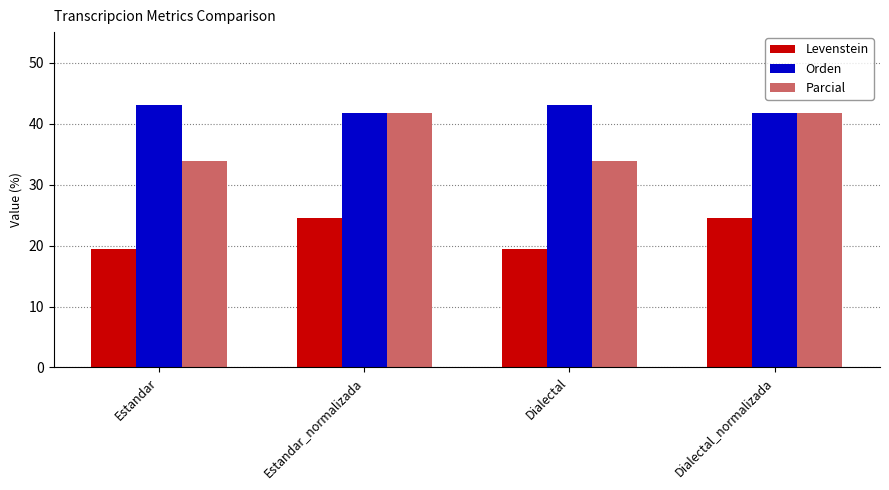

Reading left to right, extract all data points from this chart.

Levenstein: Estandar=19.4	Estandar_normalizada=24.6	Dialectal=19.4	Dialectal_normalizada=24.6
Orden: Estandar=43.0	Estandar_normalizada=41.8	Dialectal=43.0	Dialectal_normalizada=41.8
Parcial: Estandar=33.8	Estandar_normalizada=41.7	Dialectal=33.8	Dialectal_normalizada=41.7